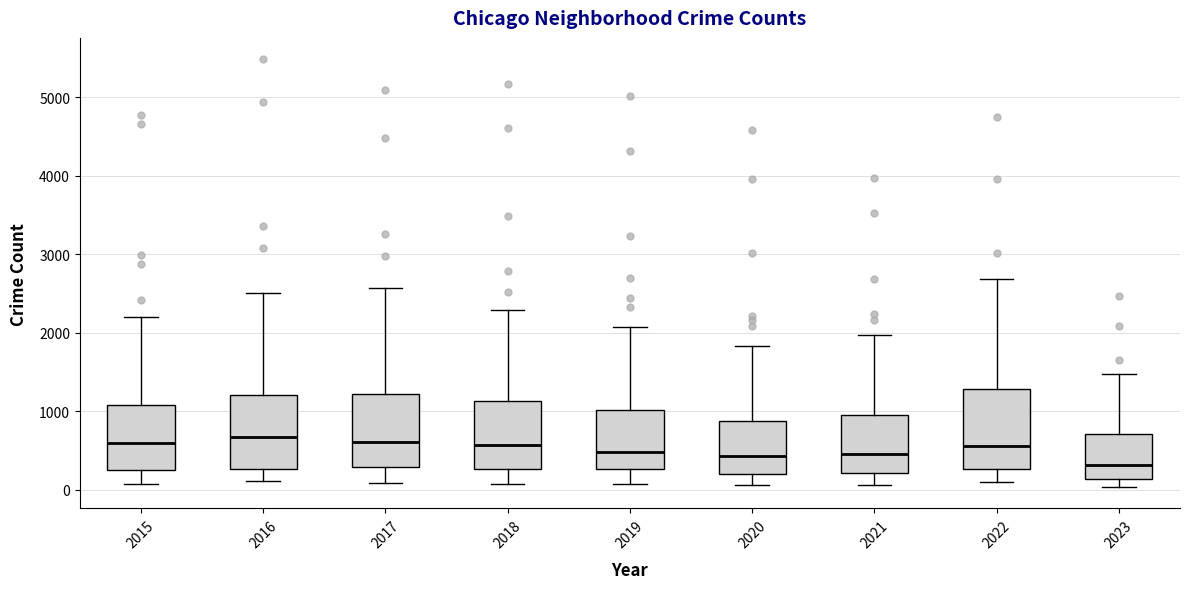

Where does the lower whisker of the box at x = 2020 end on the y-axis? The values are not printed on the chart, so give them approximately, as read against the axis.

100